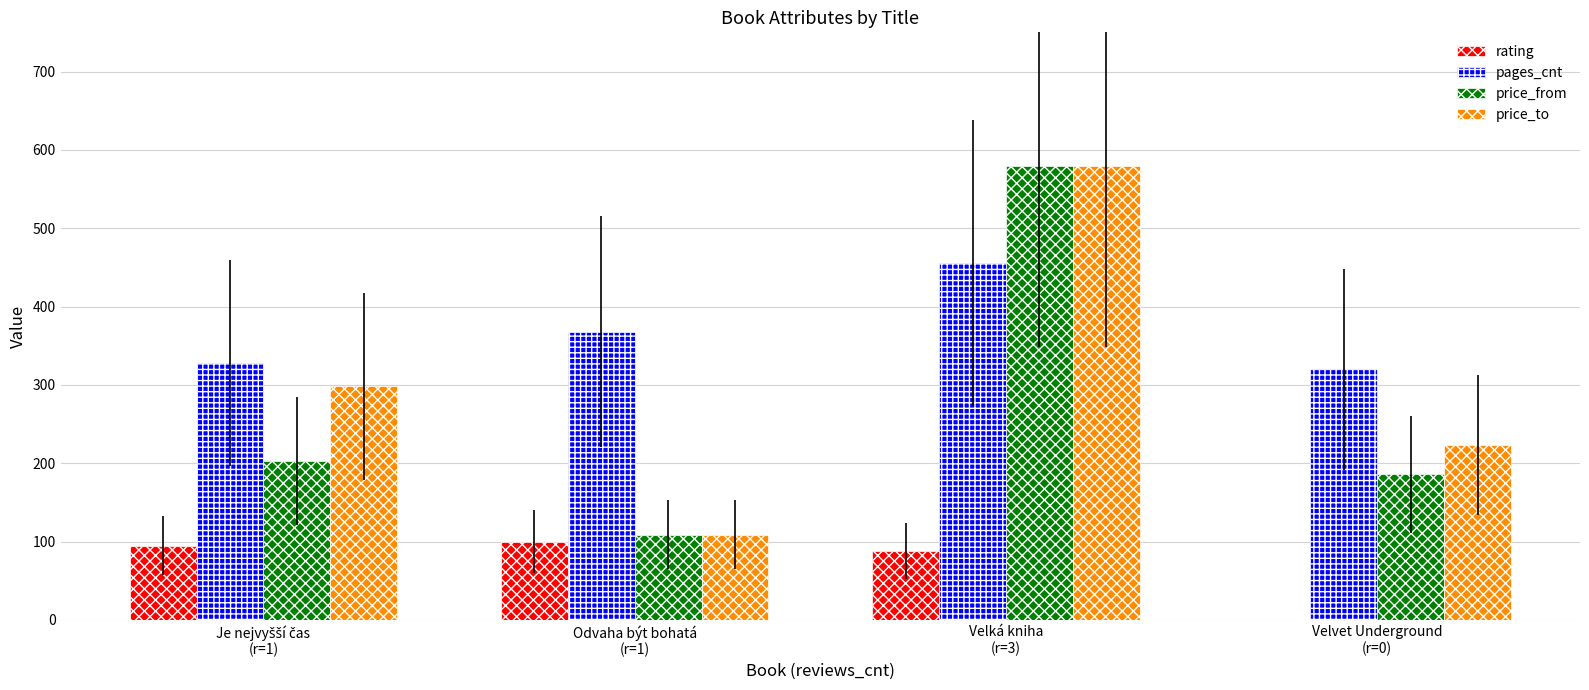

What are all the series names shown in the legend?

rating, pages_cnt, price_from, price_to